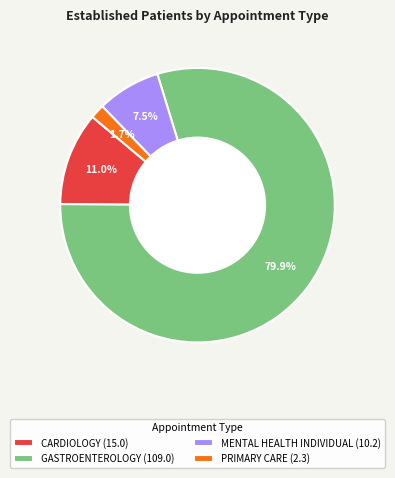

Do CARDIOLOGY (15.0) and MENTAL HEALTH INDIVIDUAL (10.2) together represent more than half of the pie?

No